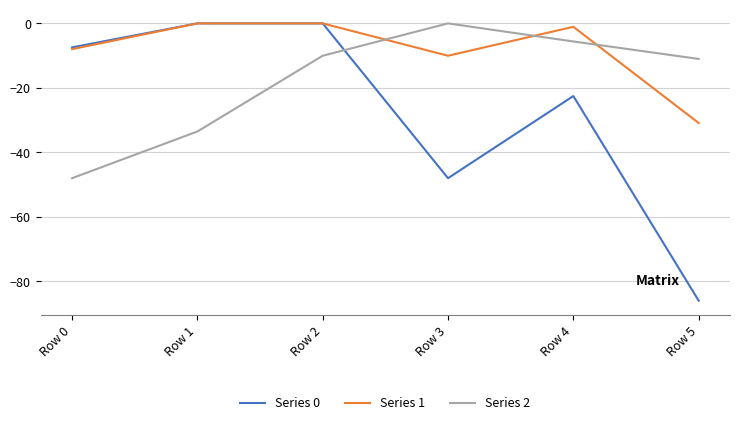

At Row 3, list the series in order from smallest to largest.

Series 0, Series 1, Series 2